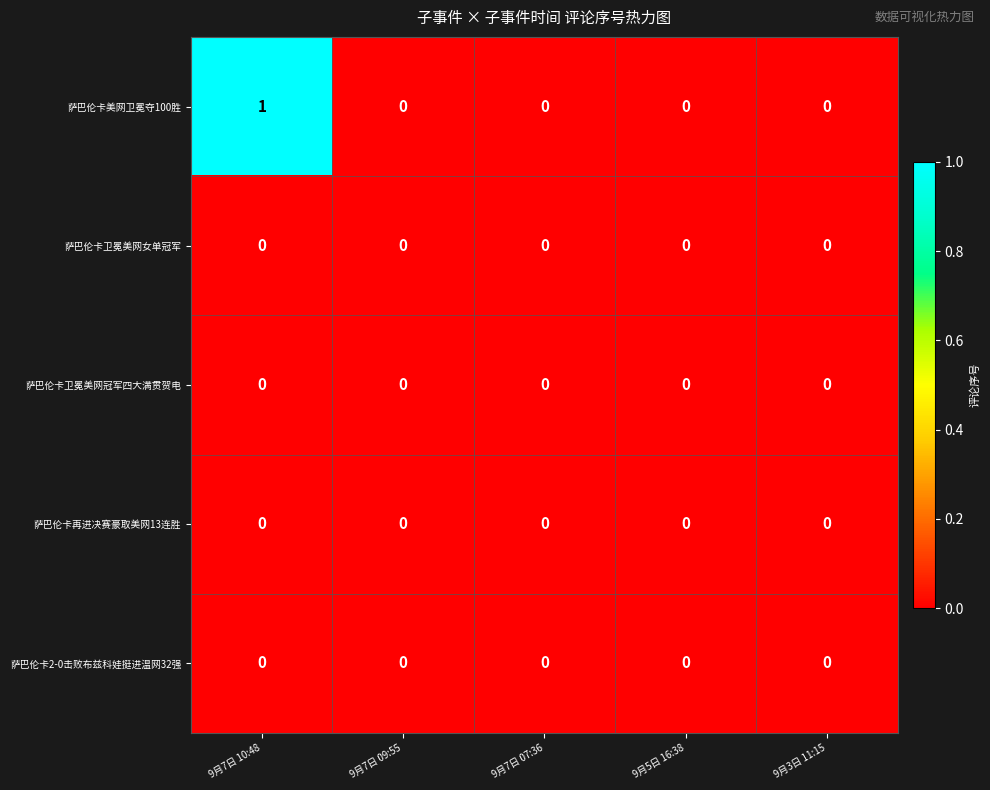

Which series has the largest range (max minus min)?

萨巴伦卡美网卫冕夺100胜